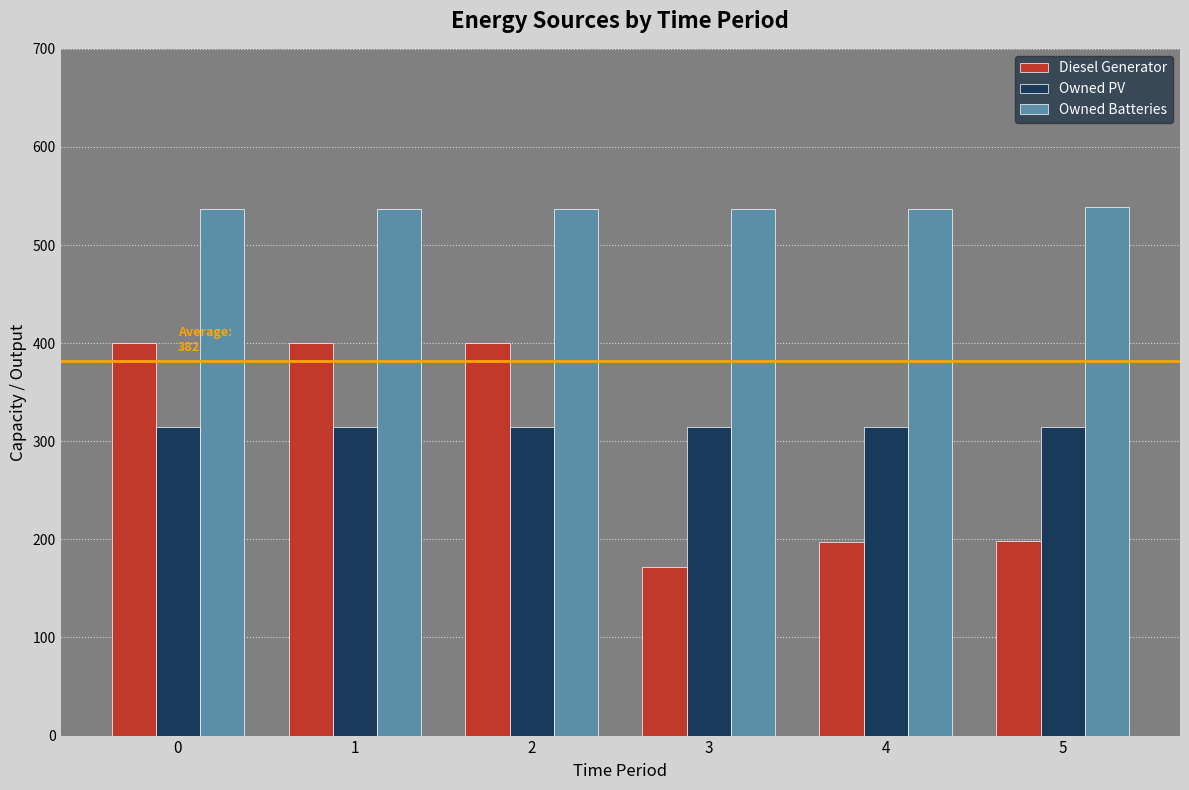

Rank the series at 3 from lowest to highest value.

Diesel Generator, Owned PV, Owned Batteries